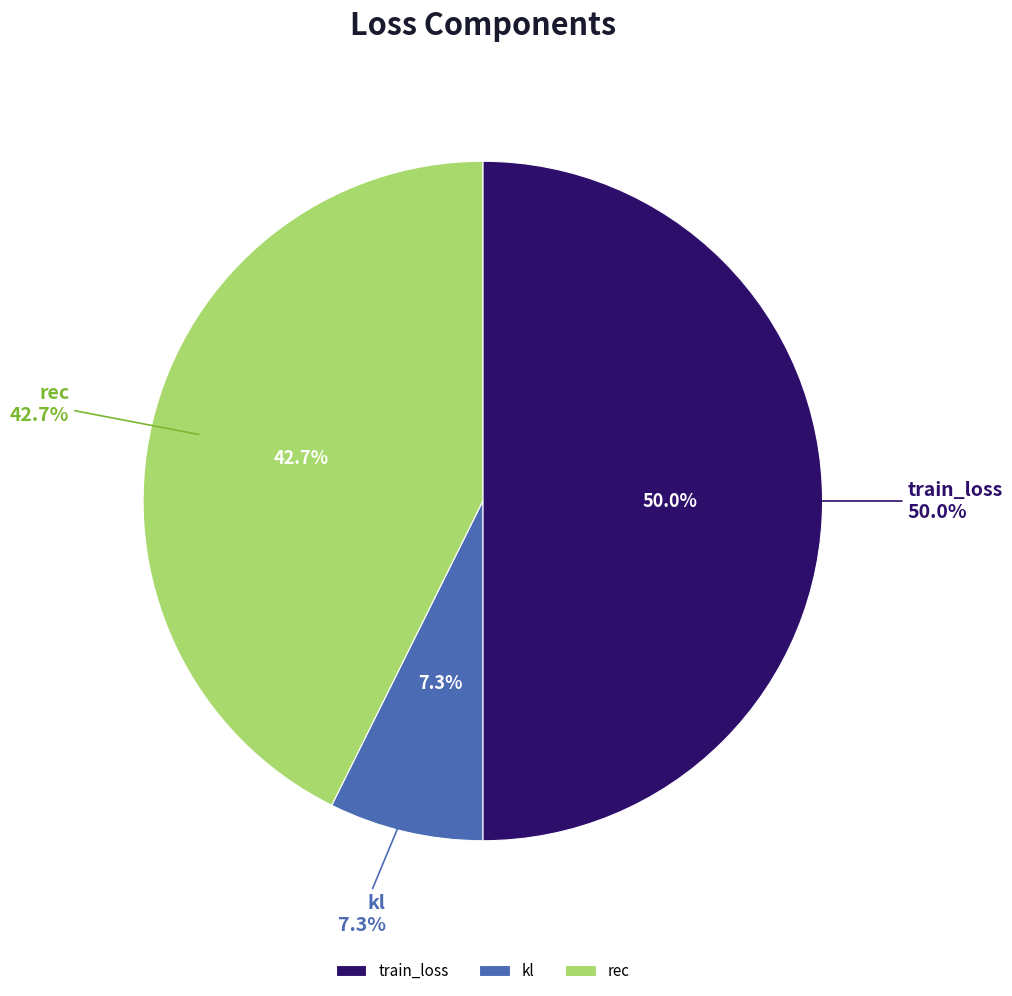

Which slice is the largest?

train_loss